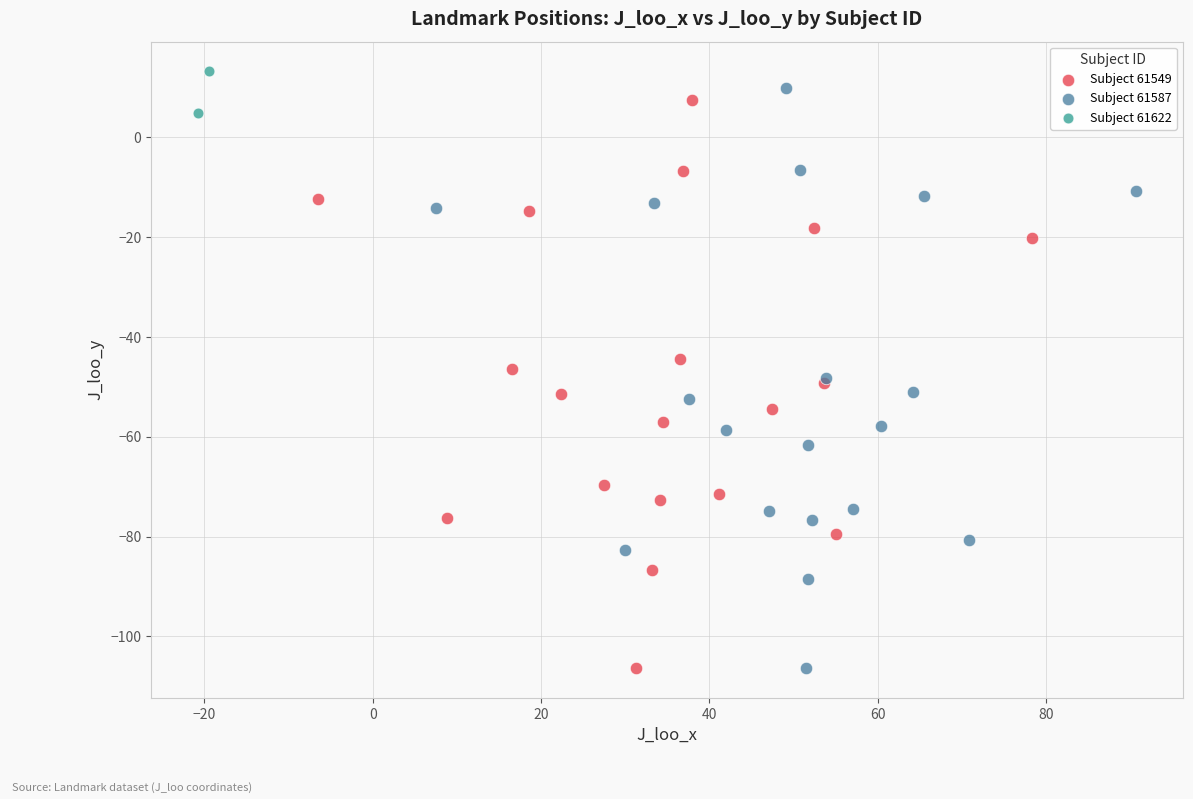

Which series has the widest spread of Y values?

Subject 61587